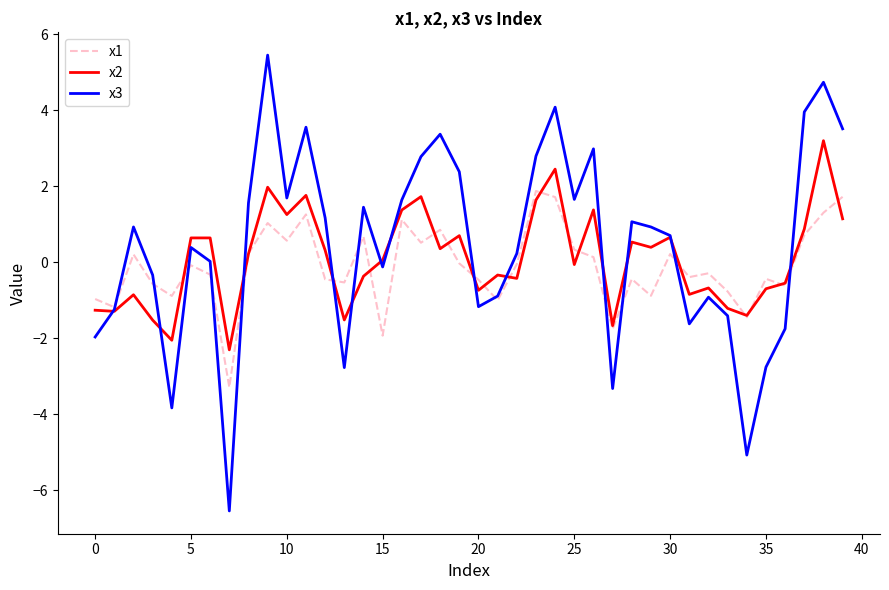

Which series has the largest range (max minus min)?

x3